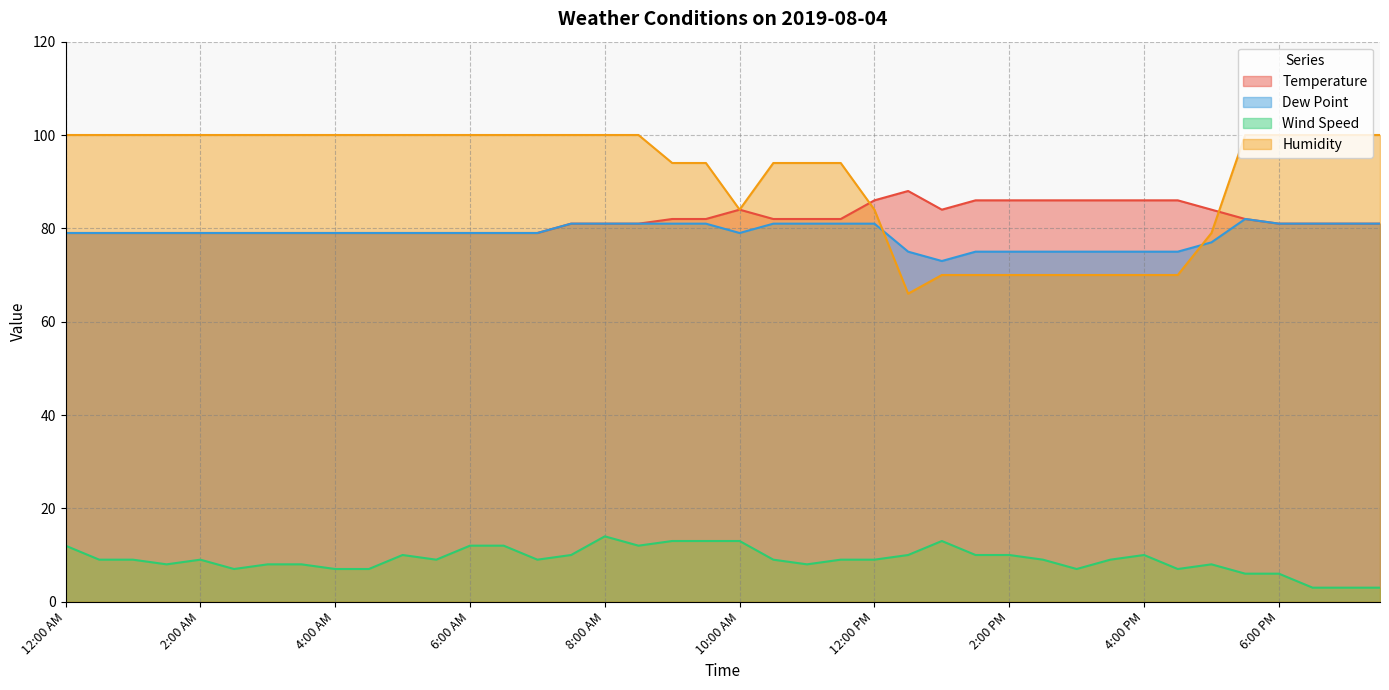

What is the smallest value displayed?

3